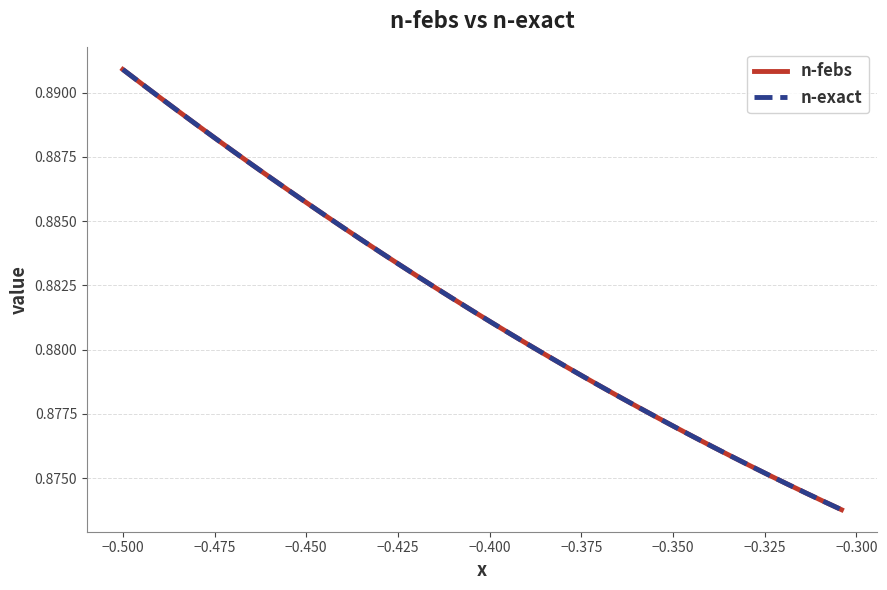

Which series has the largest range (max minus min)?

n-febs